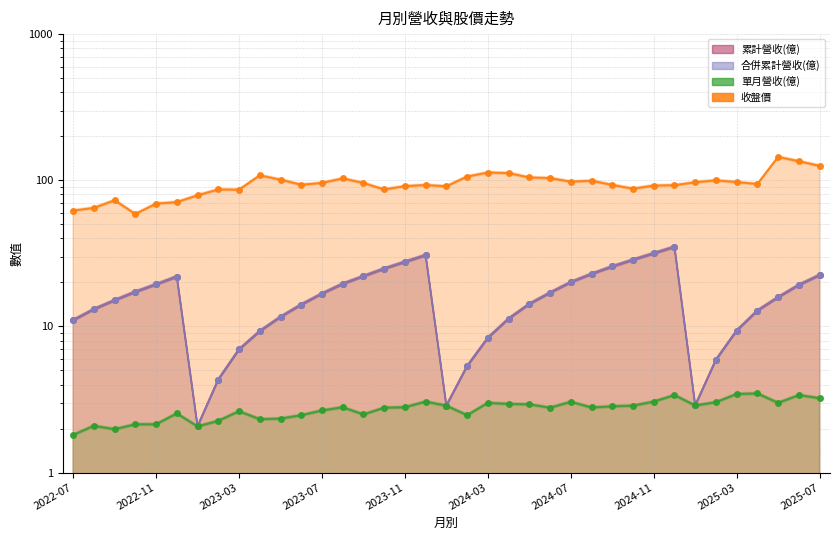

What is the value of the 收盤價 point at the 21st from the left?

110.5